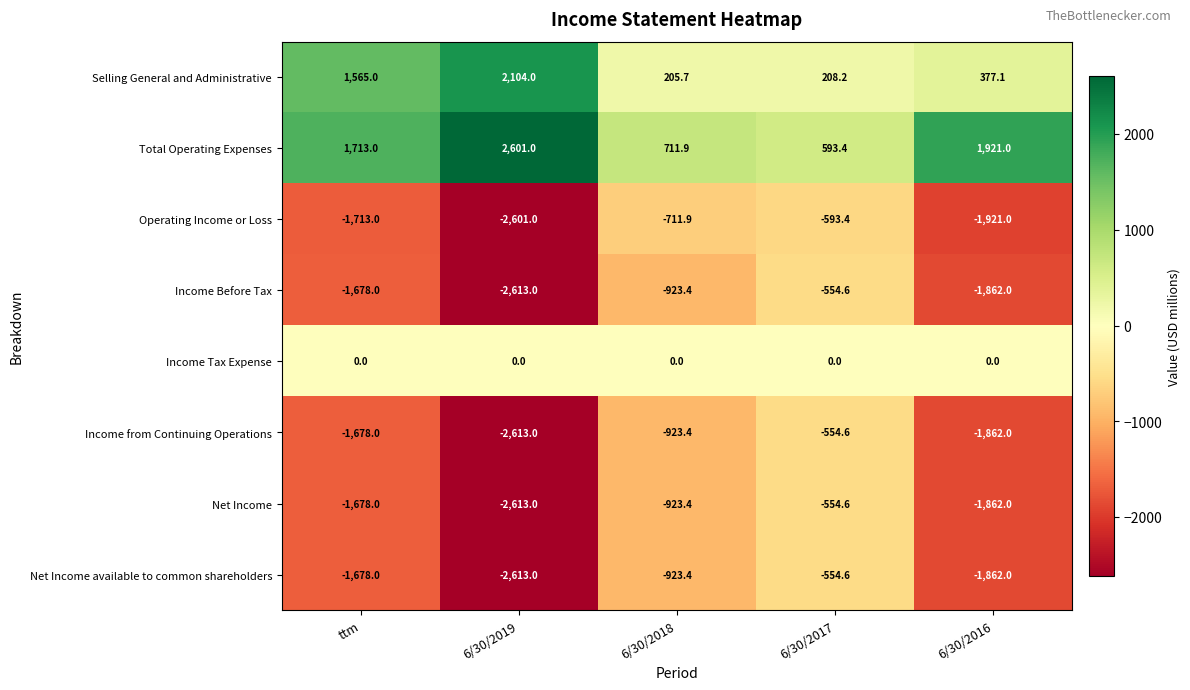

At which category is the sum across all series the highest?

6/30/2017